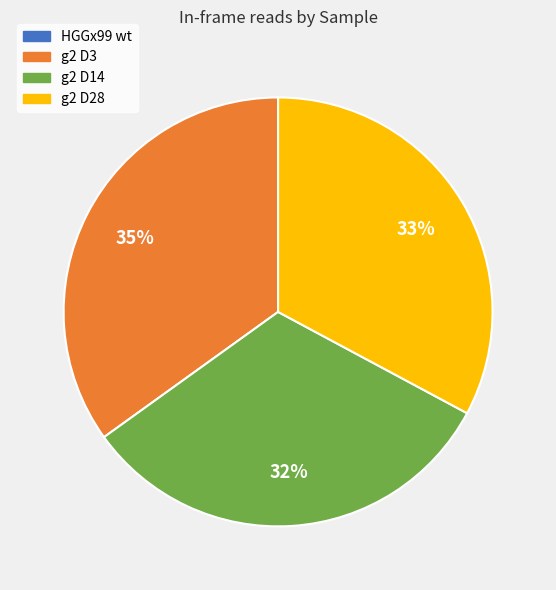

True or false: g2 D3 accounts for 41% of the total.

False